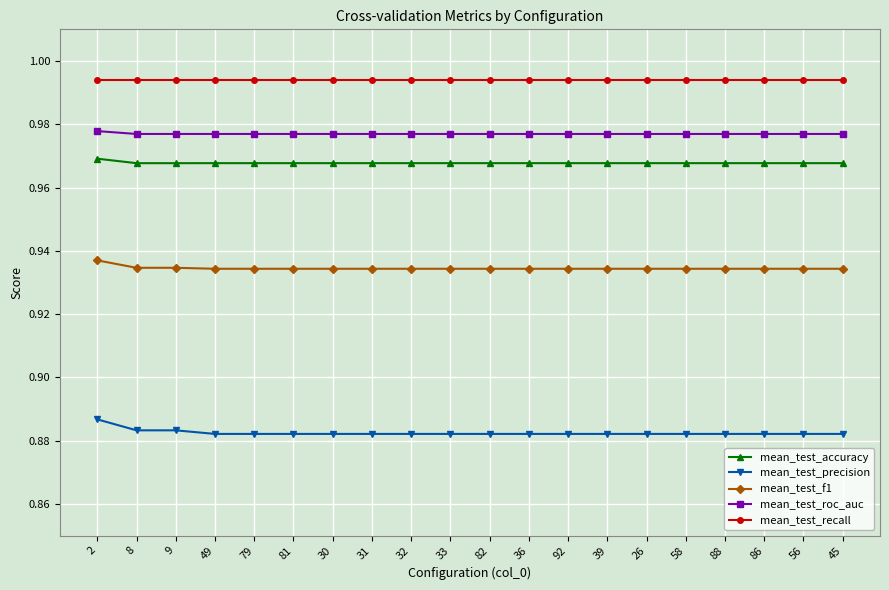

Is this an area chart (filled region under the line)?

No